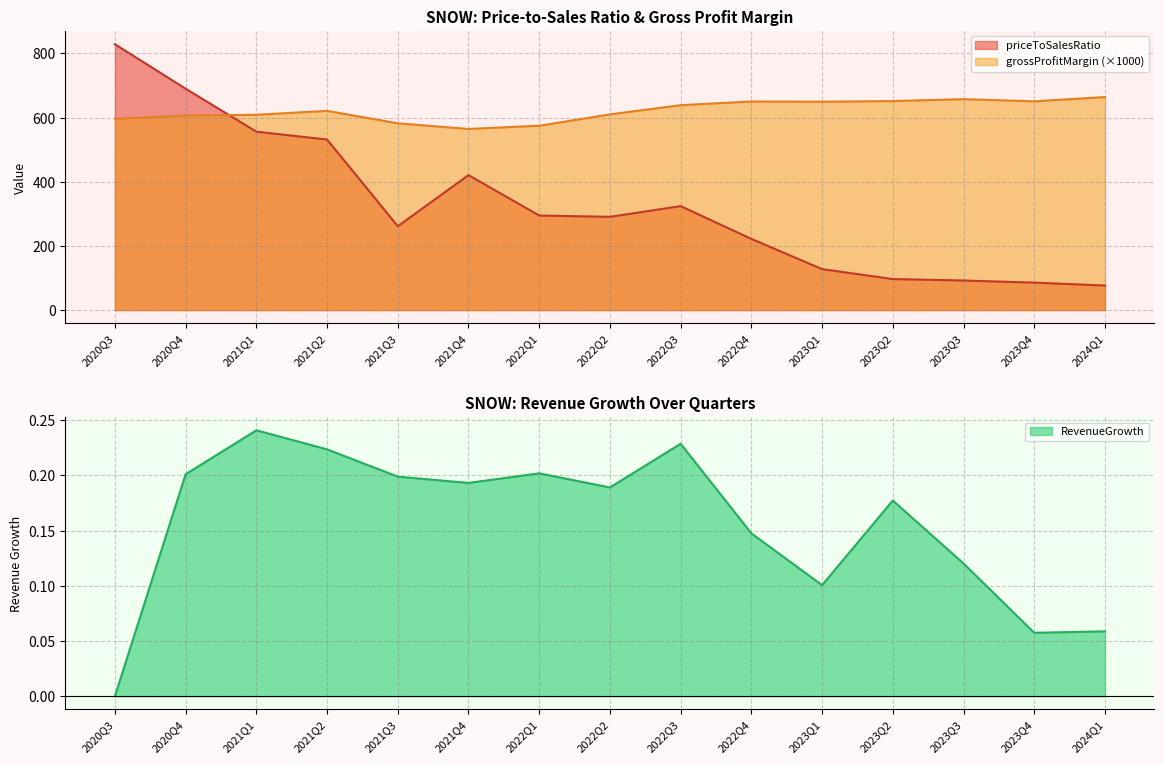

What is the approximate value of RevenueGrowth at 2021Q2?

0.2